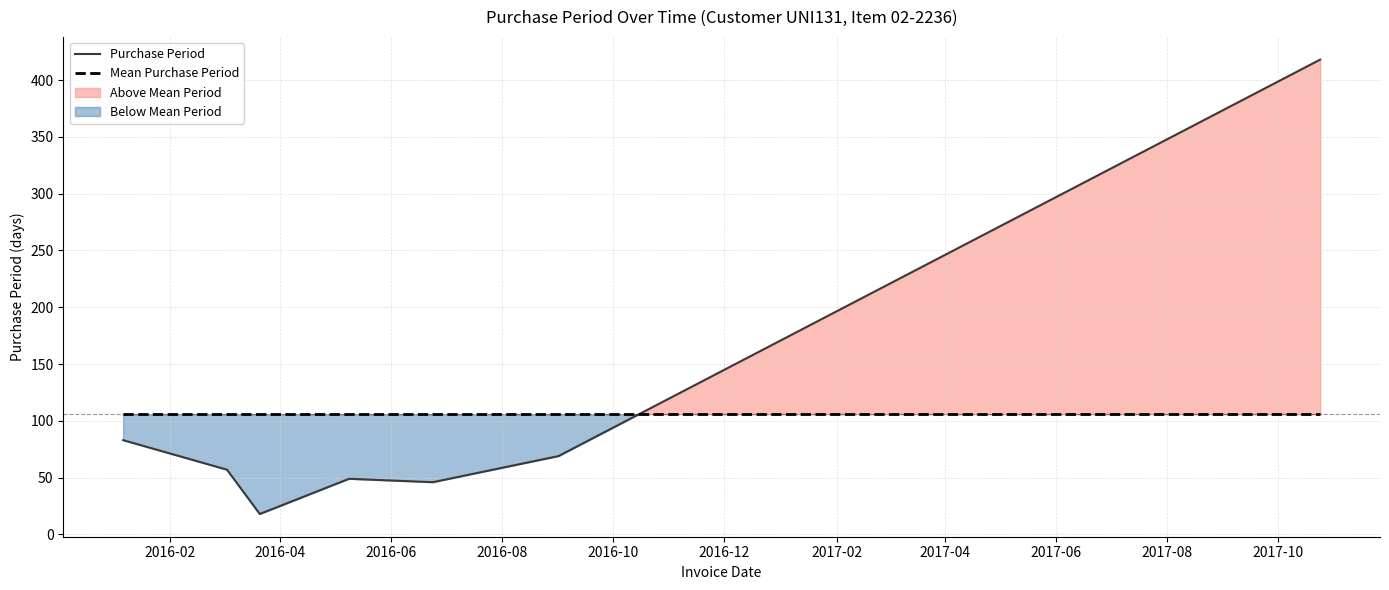

True or false: Mean Purchase Period and Purchase Period cross at least once.

True